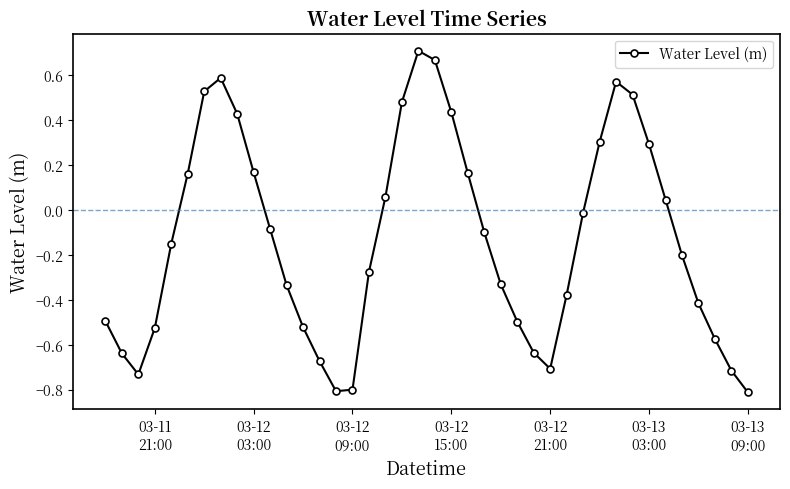

What is the smallest value displayed?

-0.8